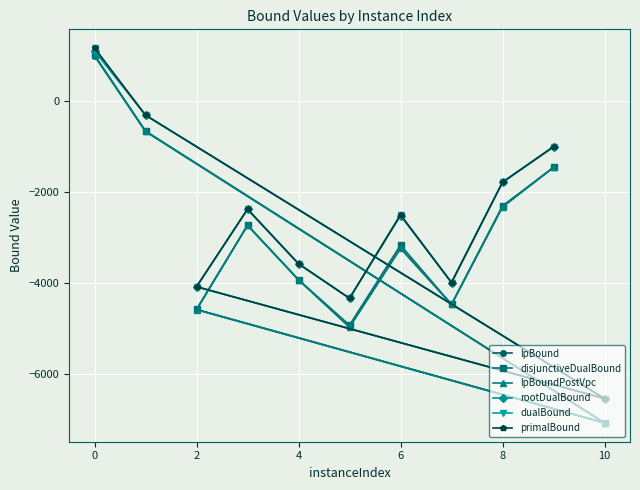

At how many categories does at least one series exceed -6913?

11